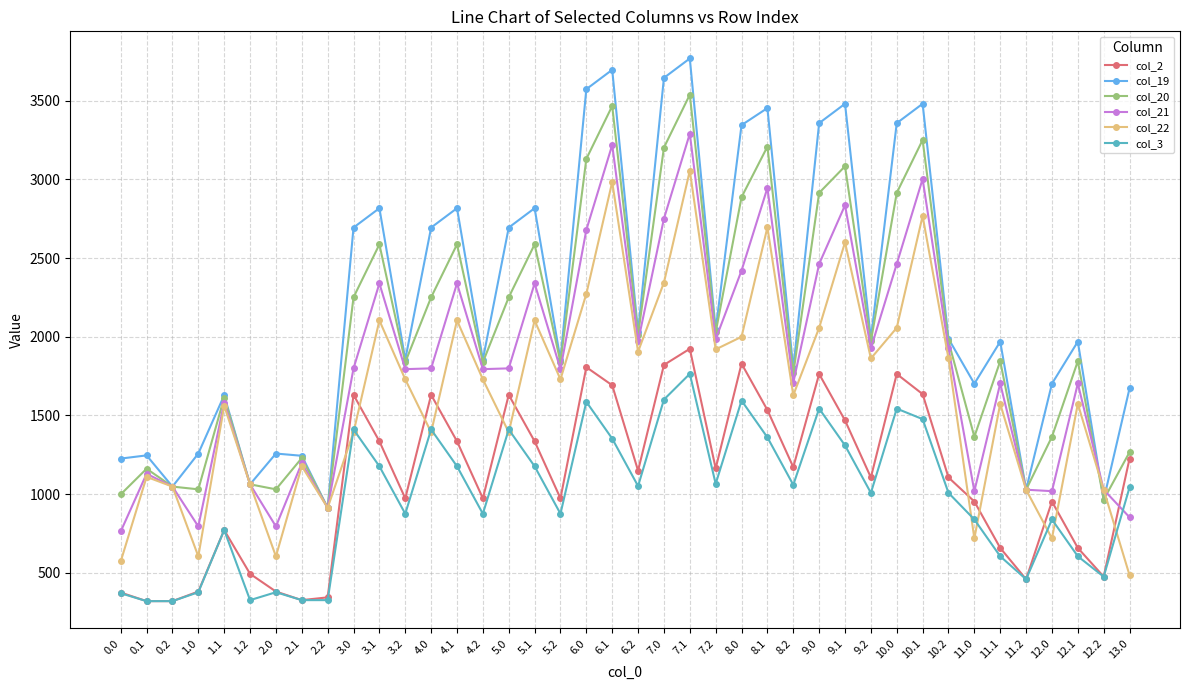

What is the approximate value of col_2 at 12.0?

952.5